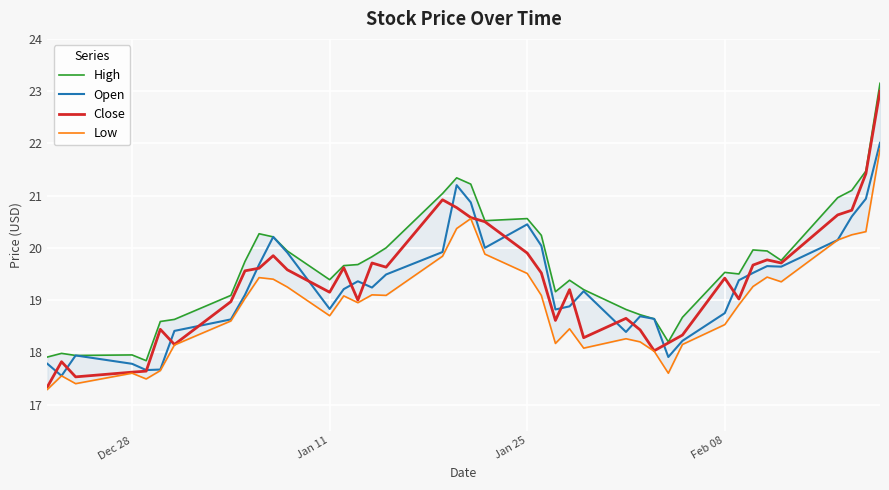

Is it true that Close equals 19.9 at Jan 25?

True